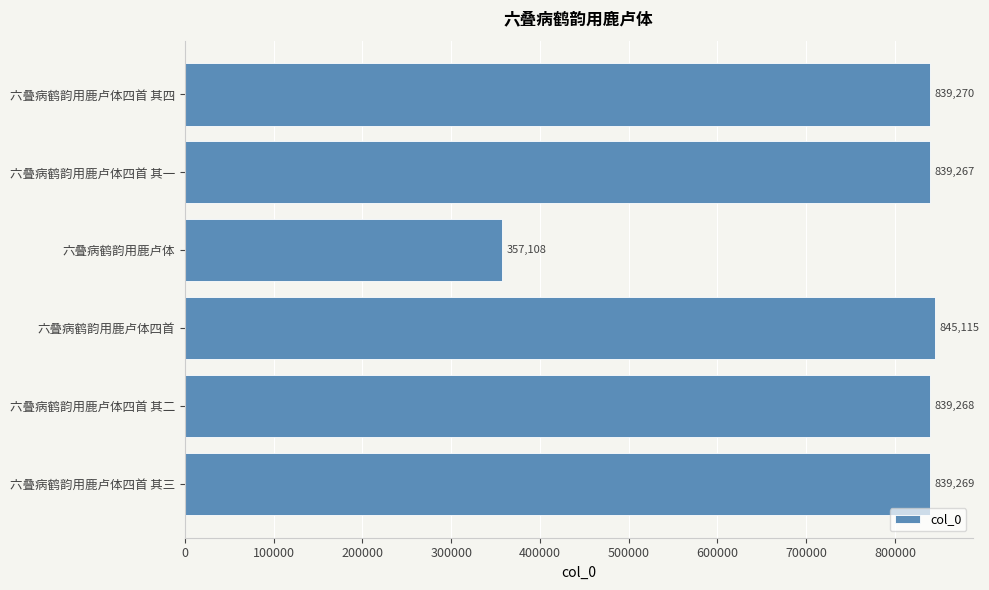

Rank the categories by value from highest to lowest.

六叠病鹤韵用鹿卢体四首, 六叠病鹤韵用鹿卢体四首 其四, 六叠病鹤韵用鹿卢体四首 其三, 六叠病鹤韵用鹿卢体四首 其二, 六叠病鹤韵用鹿卢体四首 其一, 六叠病鹤韵用鹿卢体